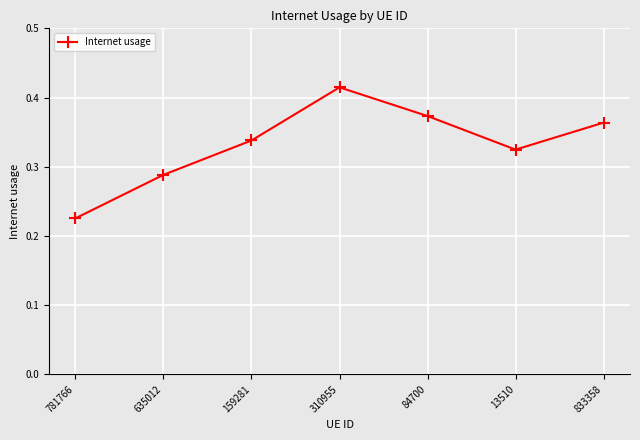

What position from the left is 635012?

2